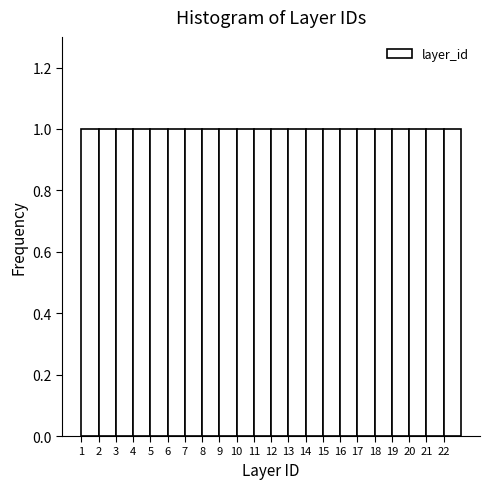

How tall is the bar that spans 3 to 4 on the x-axis? The values are not printed on the chart, so give them approximately, as read against the axis.

1